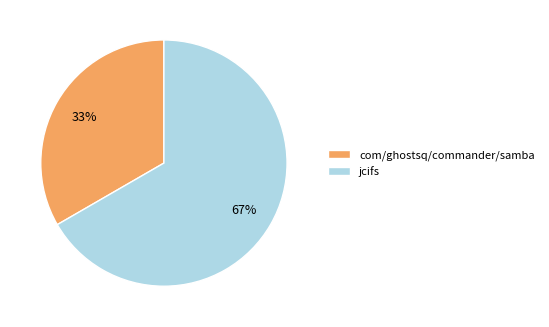

To the nearest percent, what portion does com/ghostsq/commander/samba represent?

33%